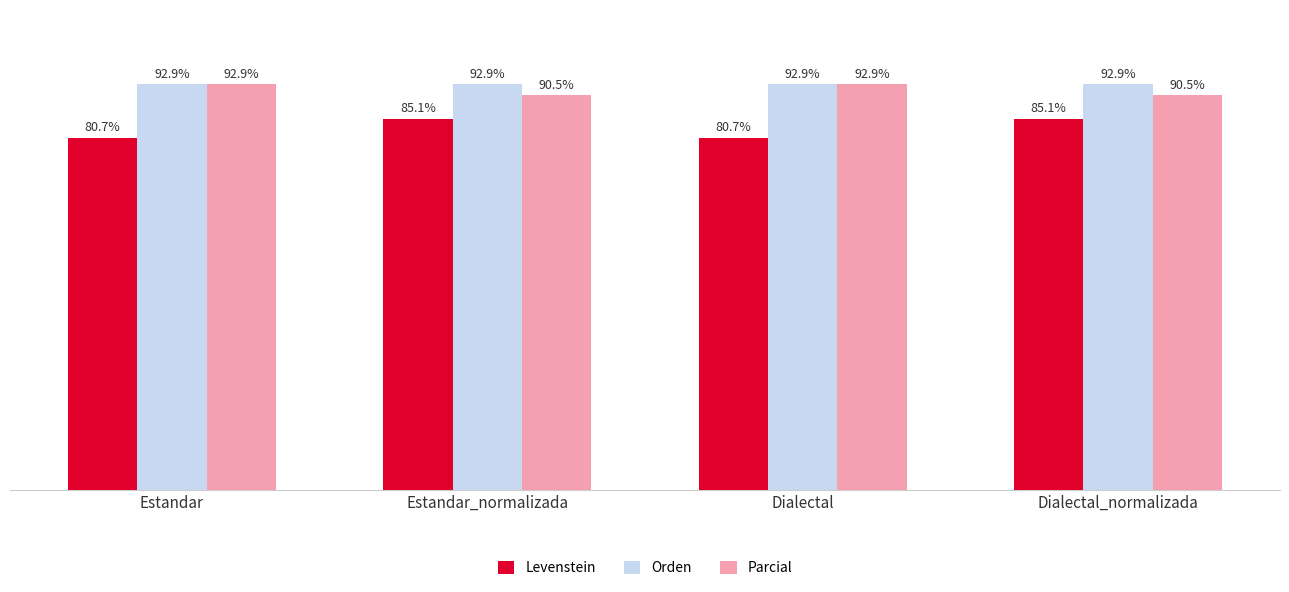

Where does the Levenstein series first go above 85?

Estandar_normalizada